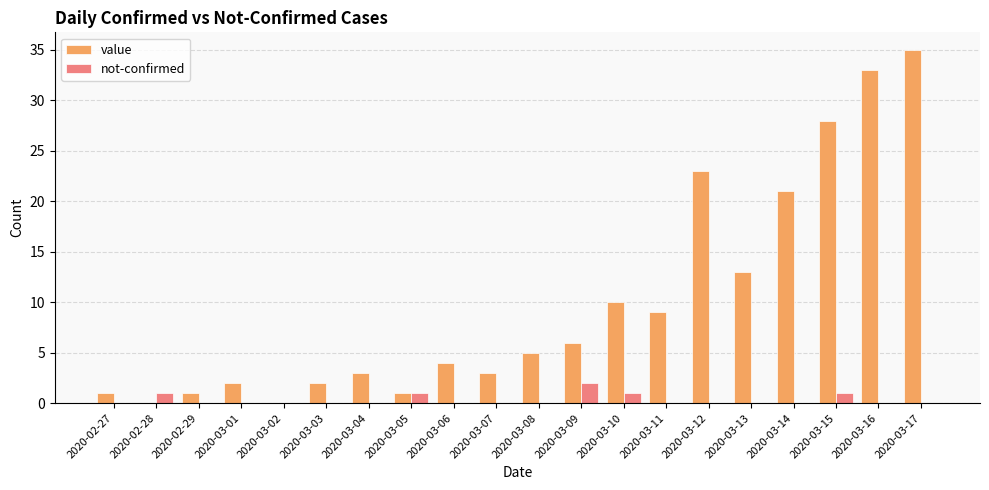

Which series has the largest total across all categories?

value